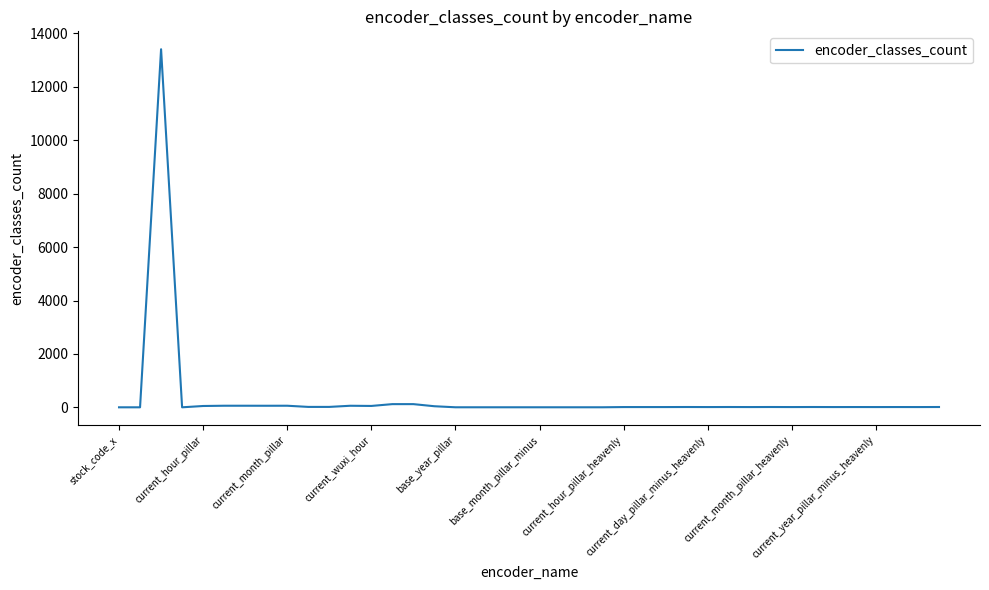

What is the difference between the maximum and minimum values?

13407